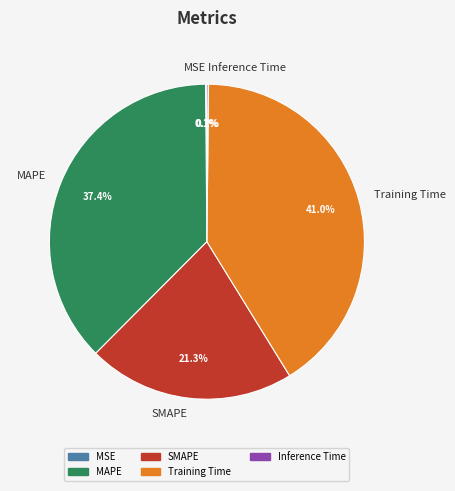

Do SMAPE and Training Time together represent more than half of the pie?

Yes